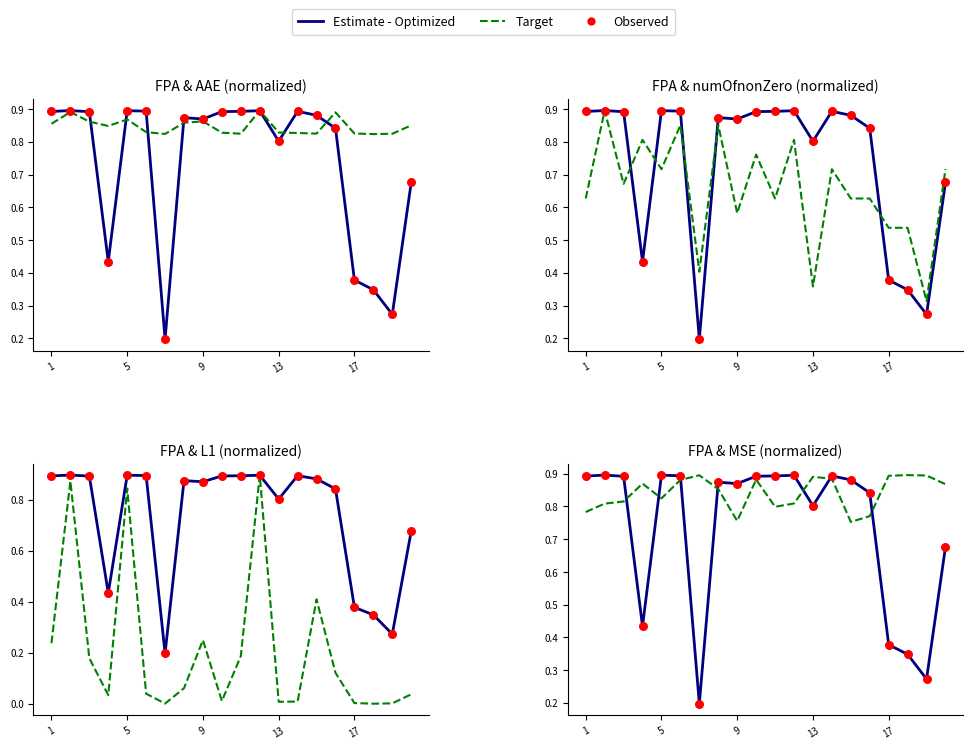

Is the value of Target at 9 greater than the value of Estimate - Optimized at 9?

No